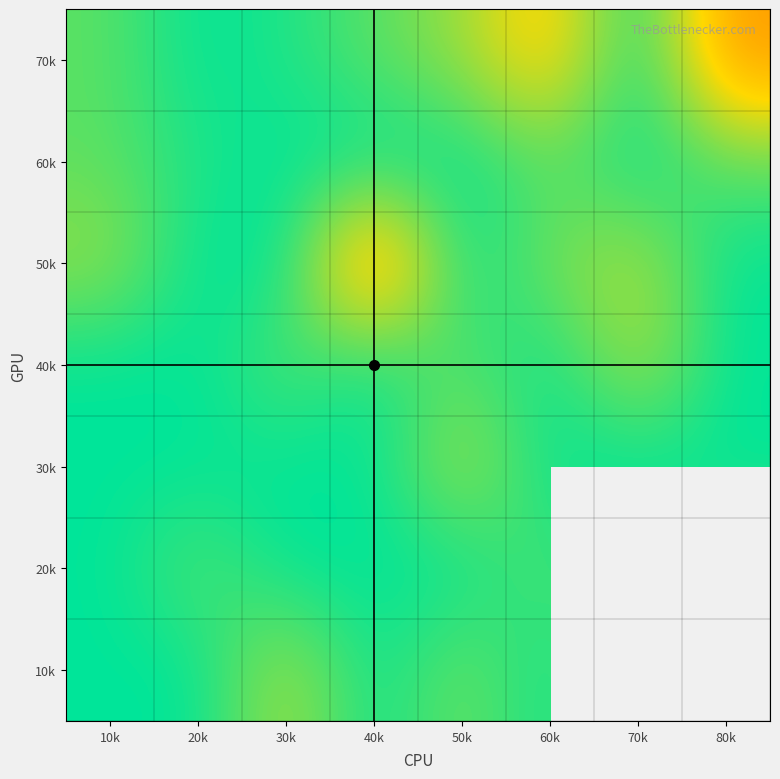

The 40k series shows 100.0 at 20k. True or false?

True